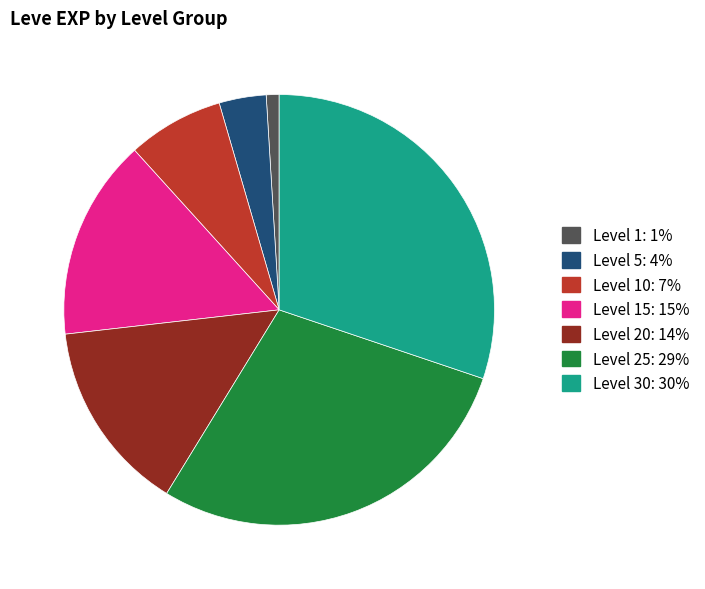

How many slices are in this pie chart?

7